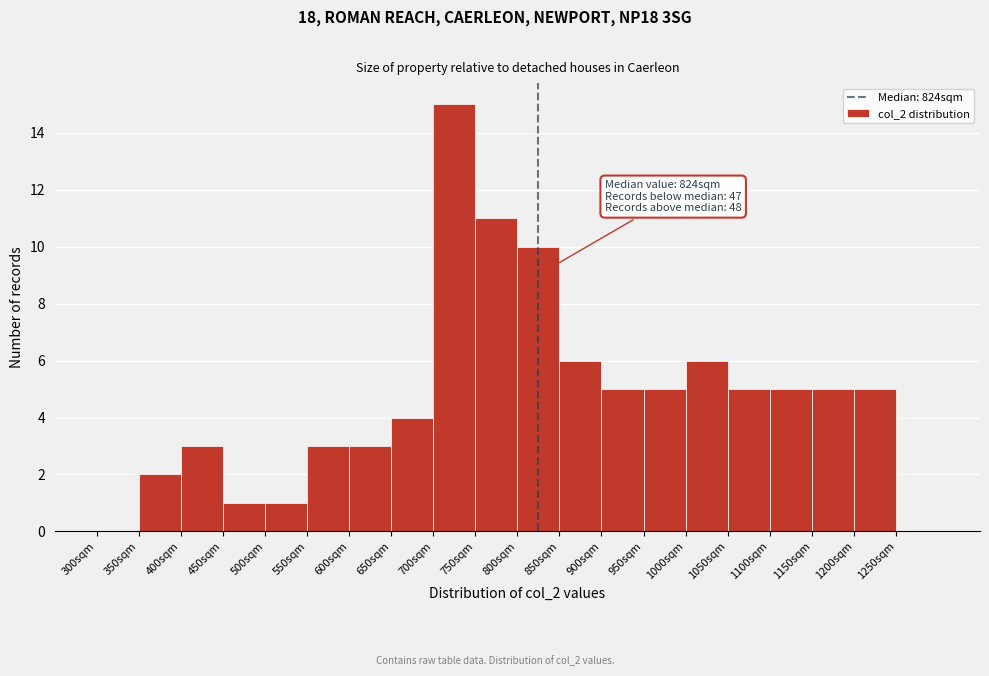

Over which range of the x-axis is the bar tallest?

700 to 750